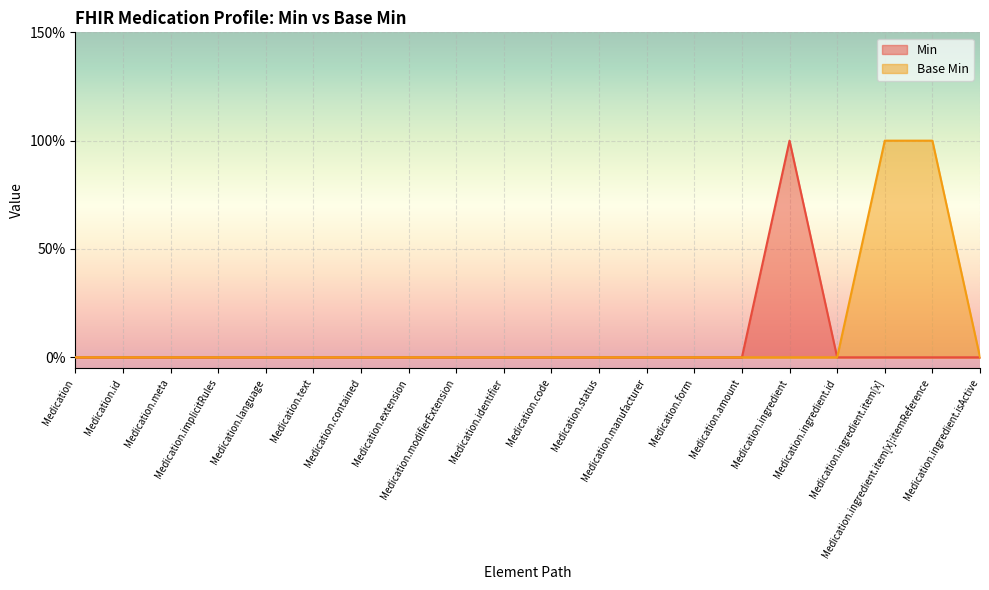

Count the Min values in the range 0 to 1.

20